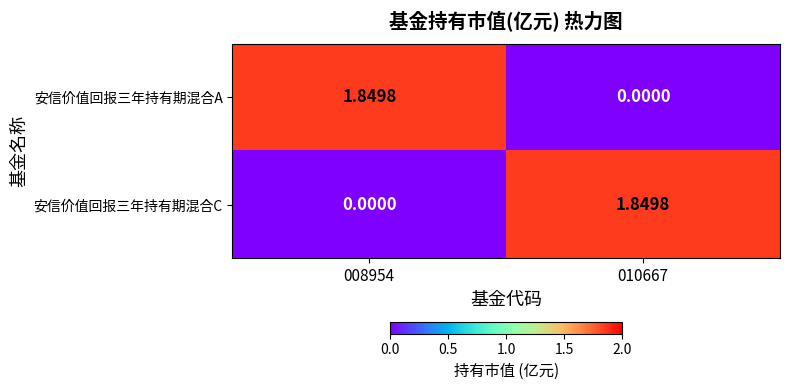

At 010667, list the series in order from largest to smallest.

安信价值回报三年持有期混合C, 安信价值回报三年持有期混合A